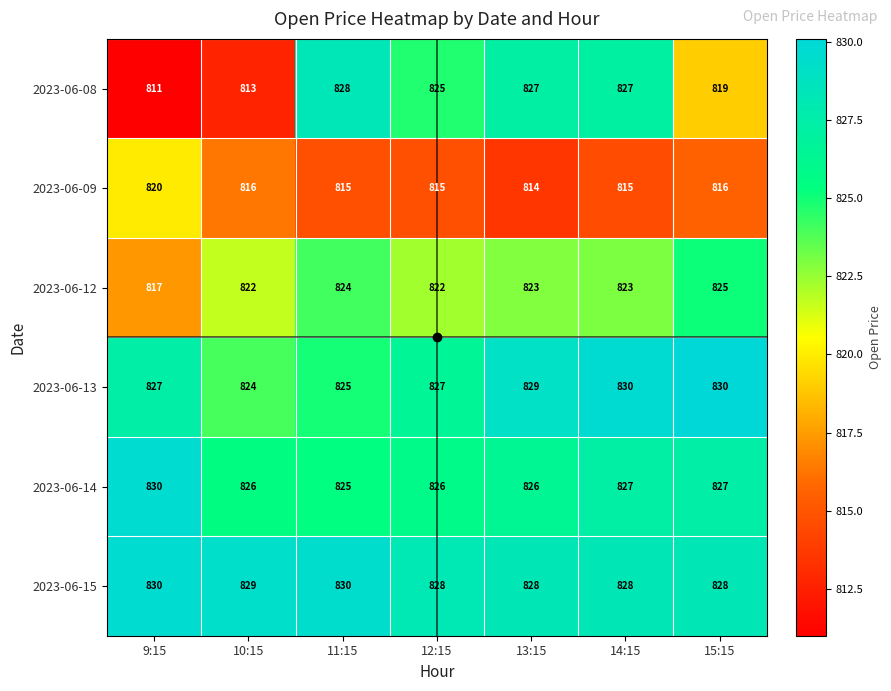

What is the highest value of the 2023-06-09 series?

820